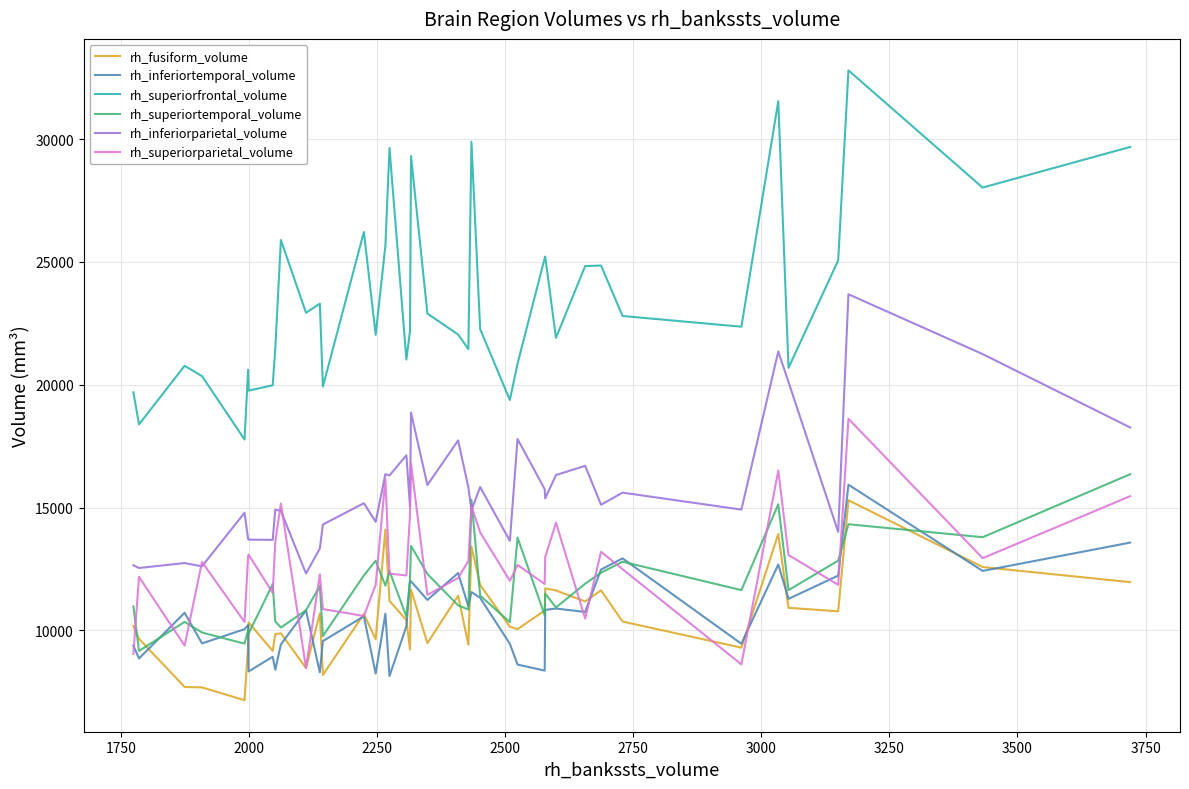

True or false: rh_superiorfrontal_volume and rh_superiortemporal_volume intersect in this chart.

False